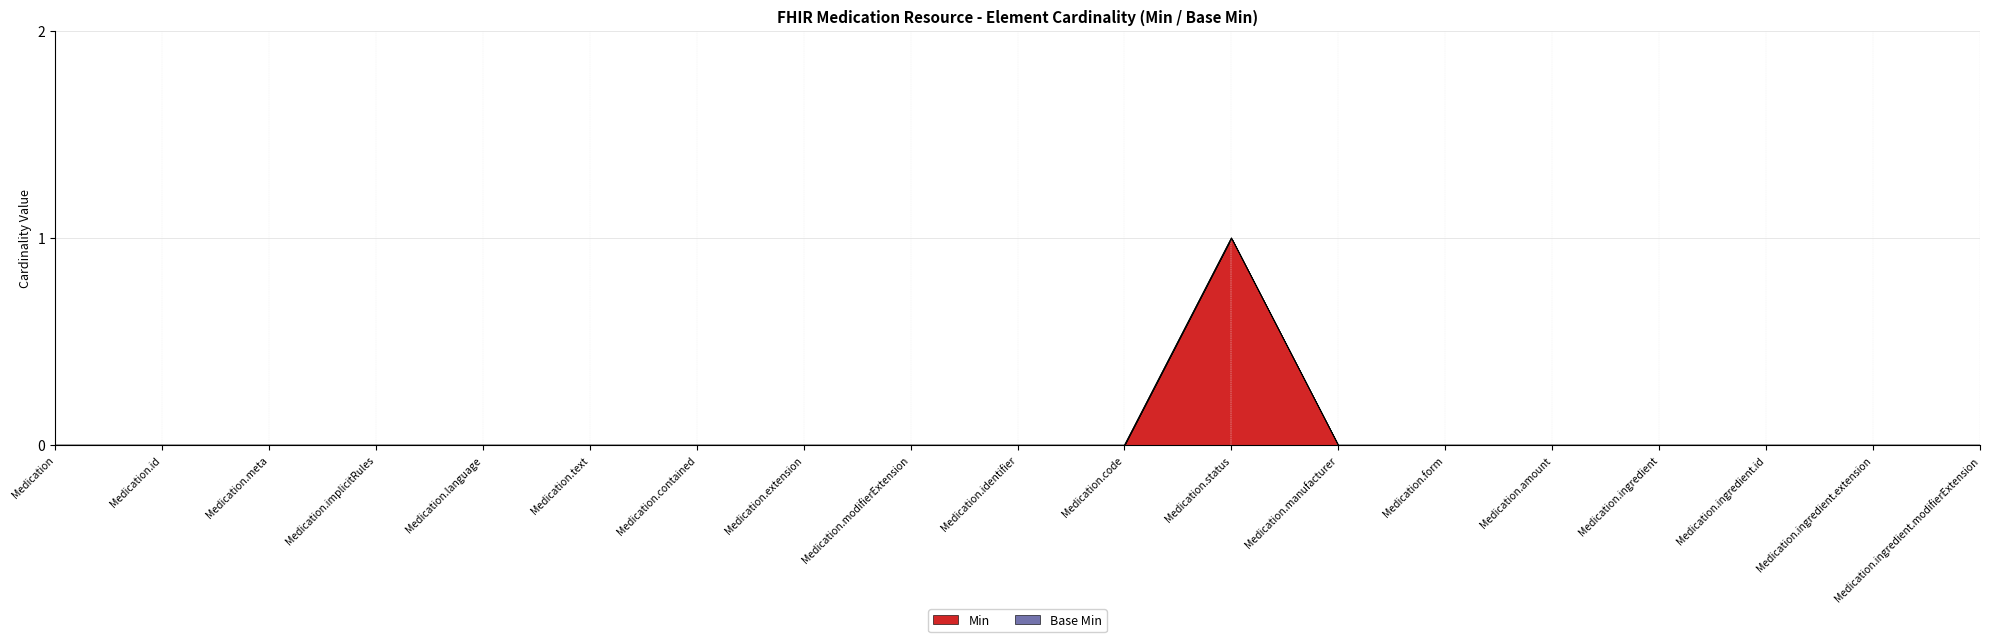

Reading right to left, what are all the values shown in this chart?

0	0	0	0	0	0	0	1	0	0	0	0	0	0	0	0	0	0	0